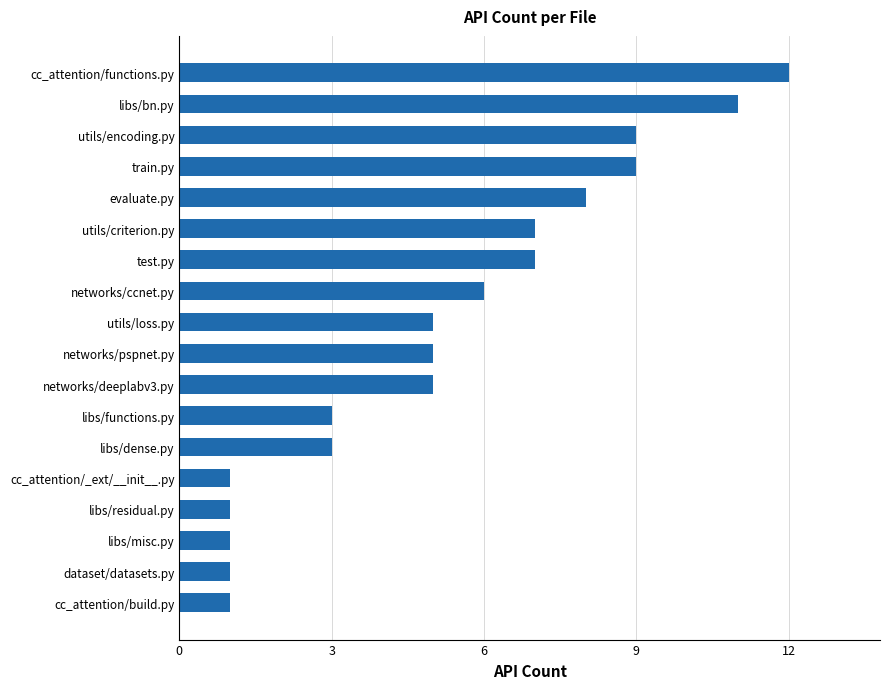

The value at libs/residual.py is 1. True or false?

True